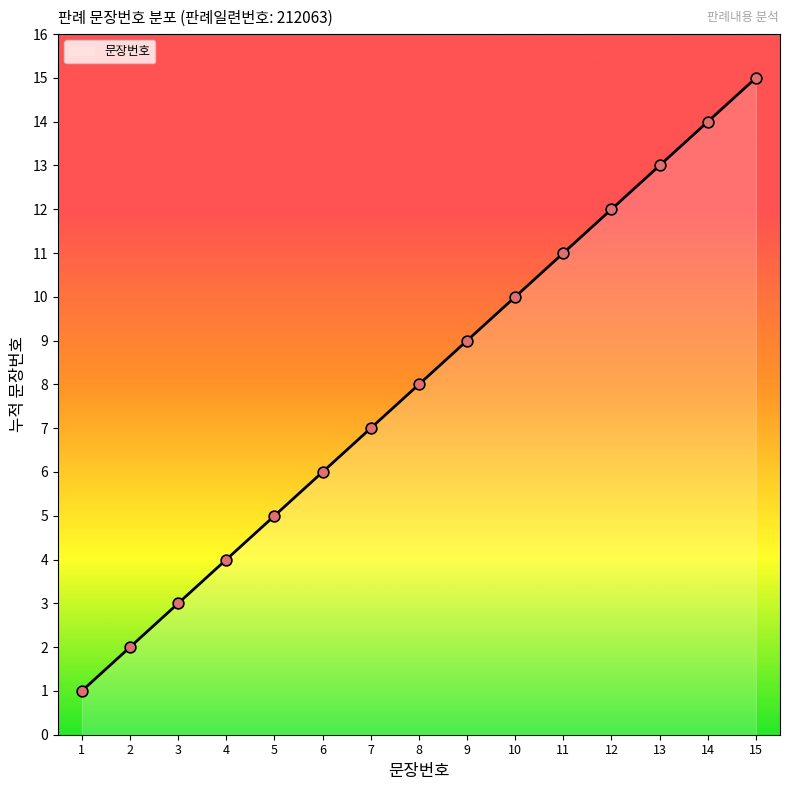

Between 2 and 5, which is larger?

5